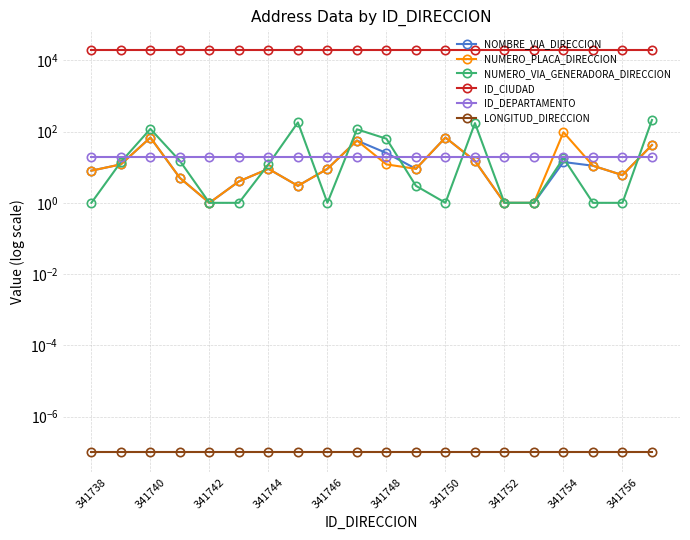

What is the sum of the ID_CIUDAD values at 341748 and 18?

38002.0